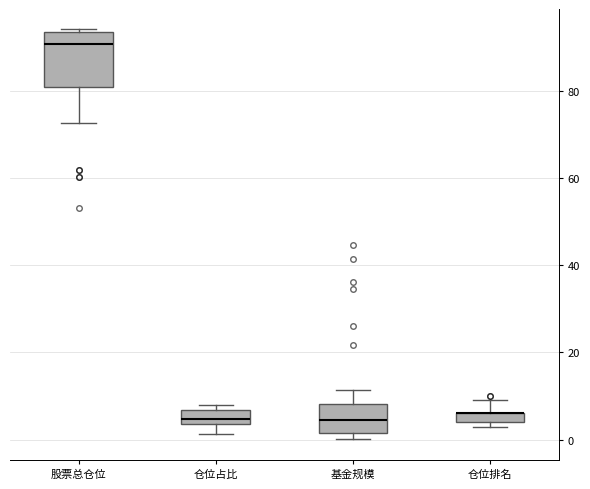

Where is the lower edge of the box for 仓位排名 on the y-axis? The values are not printed on the chart, so give them approximately, as read against the axis.

4